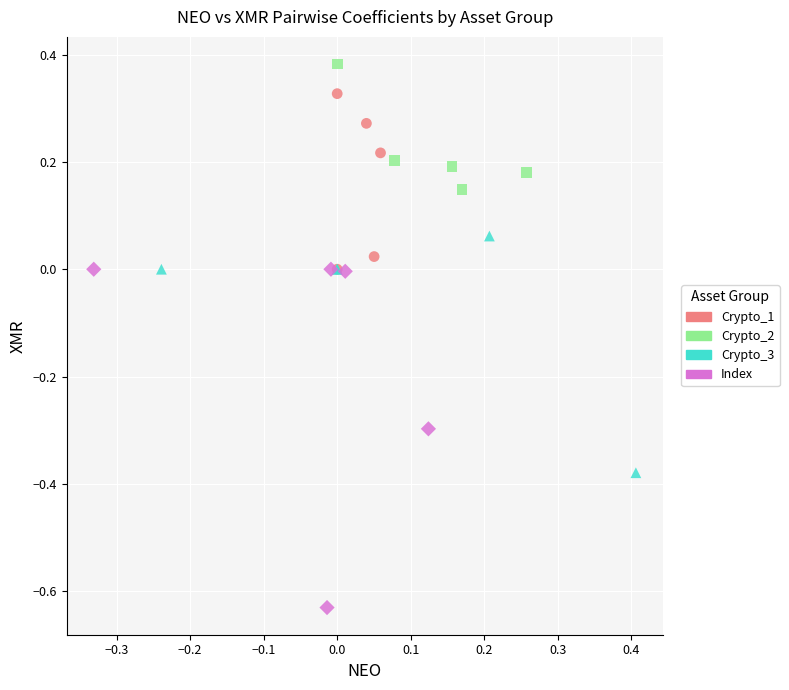

Which series has the largest Y range (max minus min)?

Index